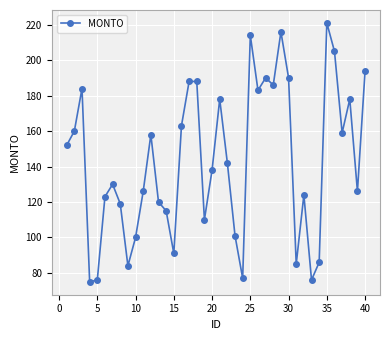

What is the value of the 13th point from the left?

120